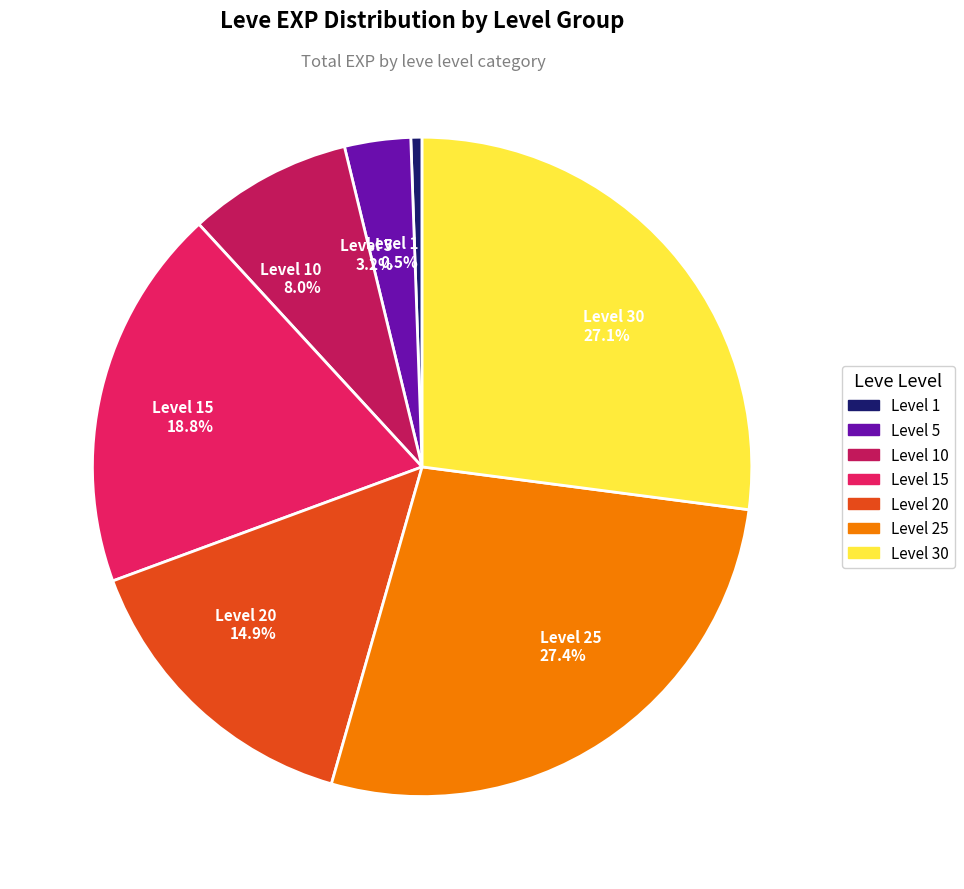

Do Level 20 14.9% and Level 25 27.4% together represent more than half of the pie?

No